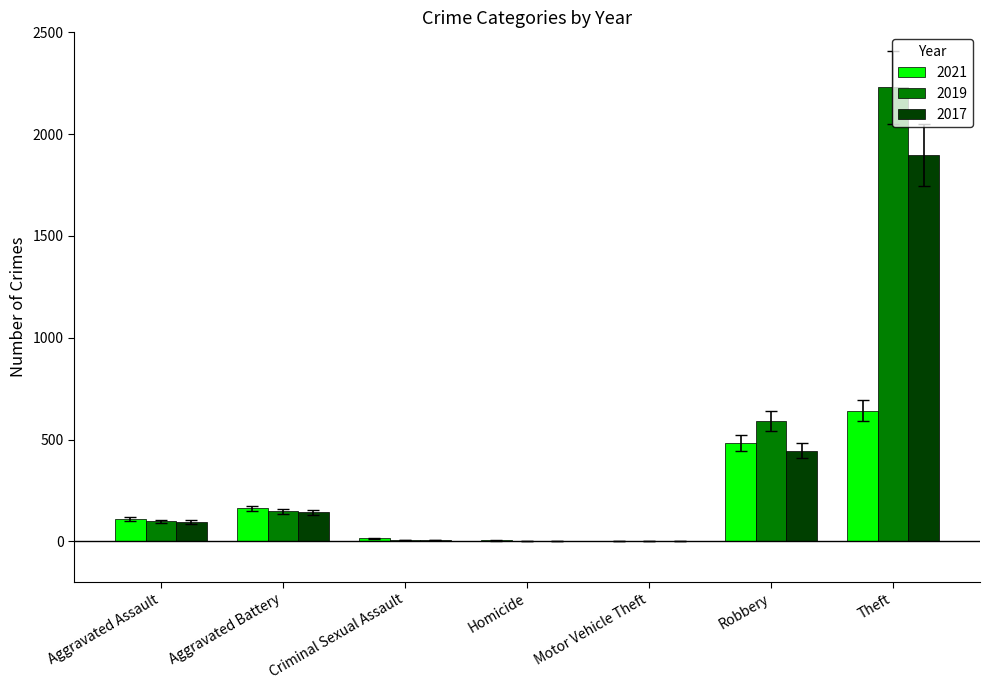

Which category has the highest value in the 2019 series?

Theft